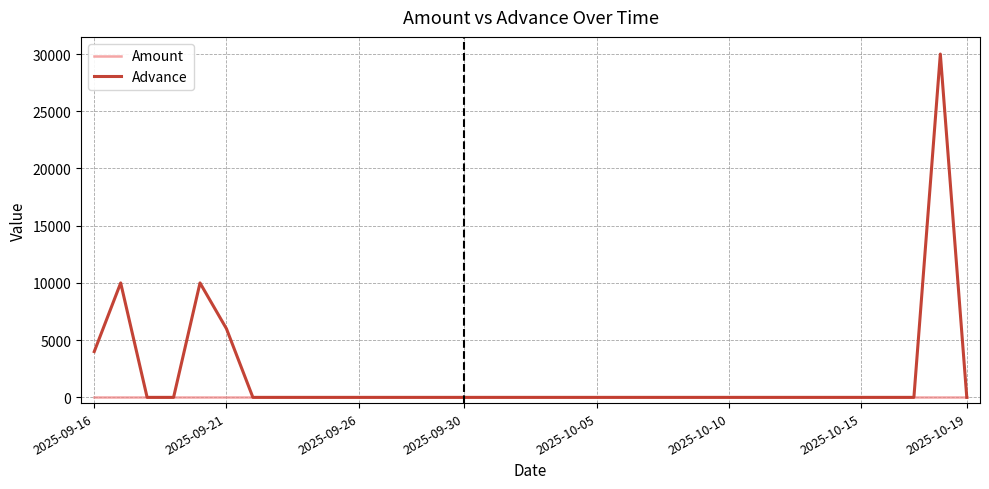

Which series has the widest spread of values?

Advance